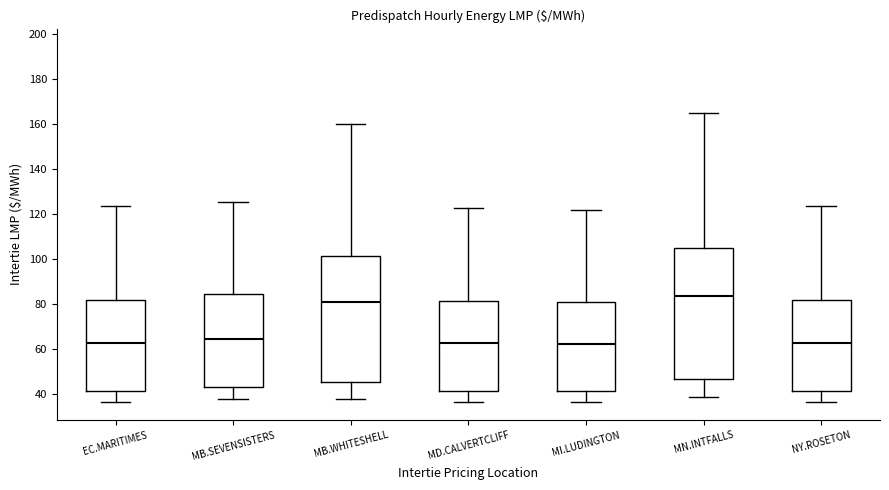

Where is the lower edge of the box for EC.MARITIMES on the y-axis? The values are not printed on the chart, so give them approximately, as read against the axis.

42